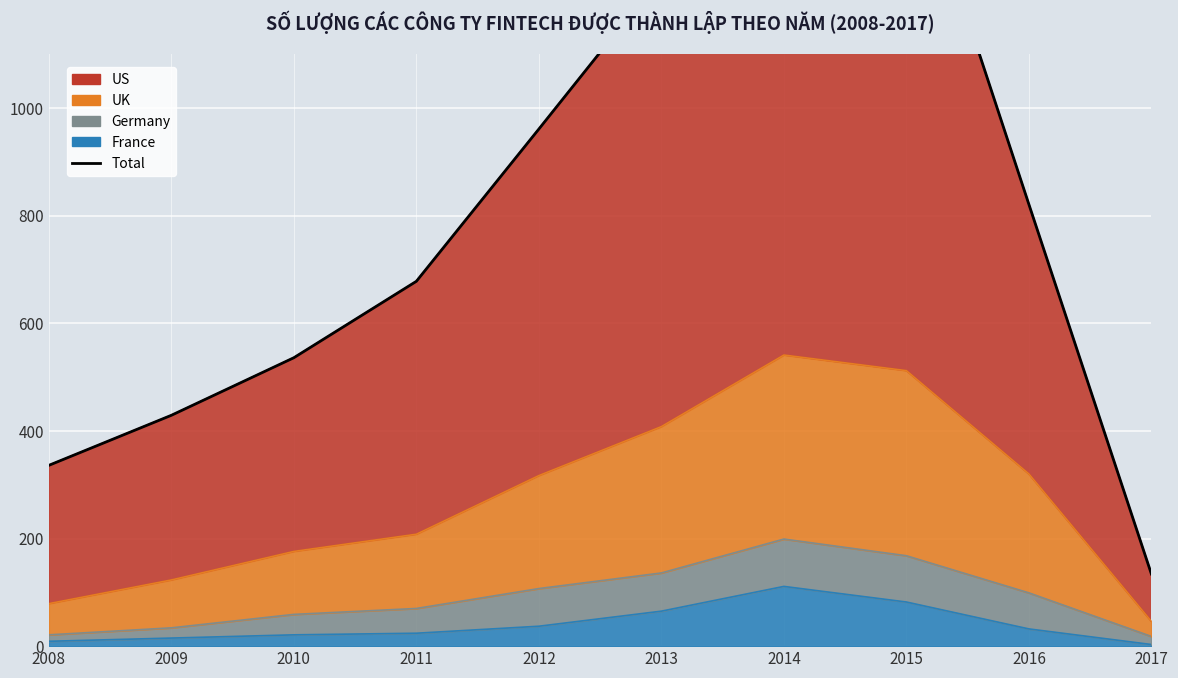

At which label is the value closest to 834?

2016